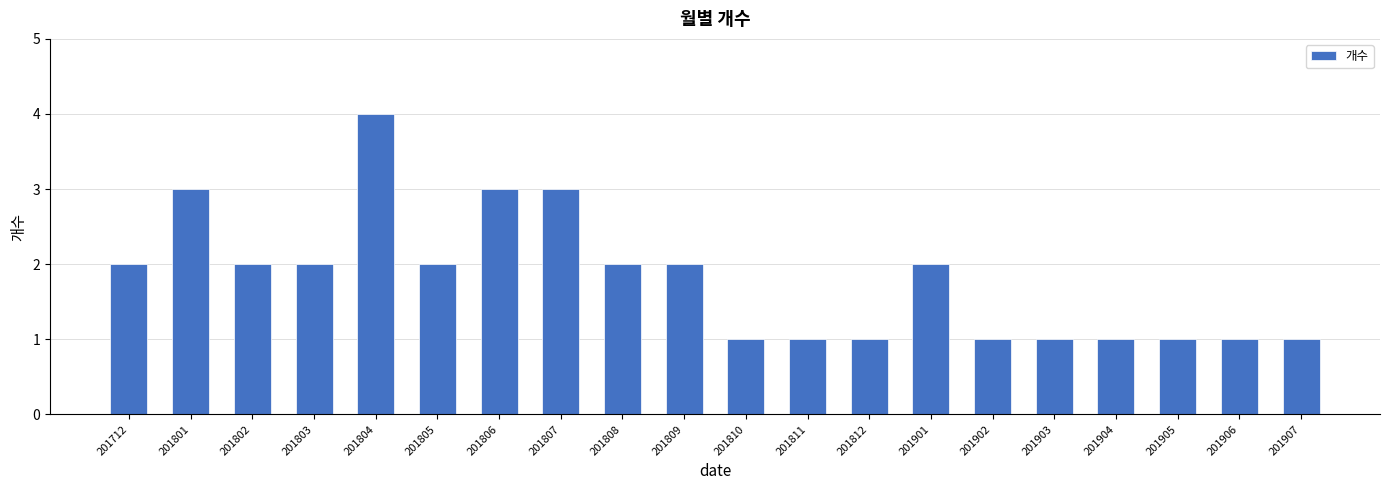

What is the difference between the second highest and minimum values?

2